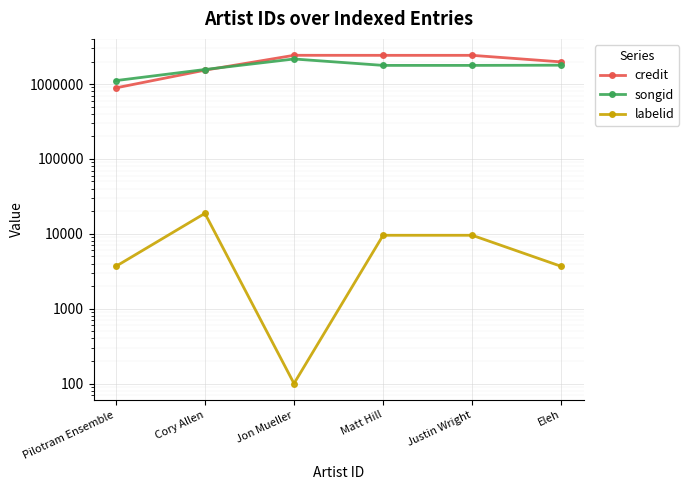

Between which two adjacent categories do credit and songid first intersect?

Cory Allen and Jon Mueller